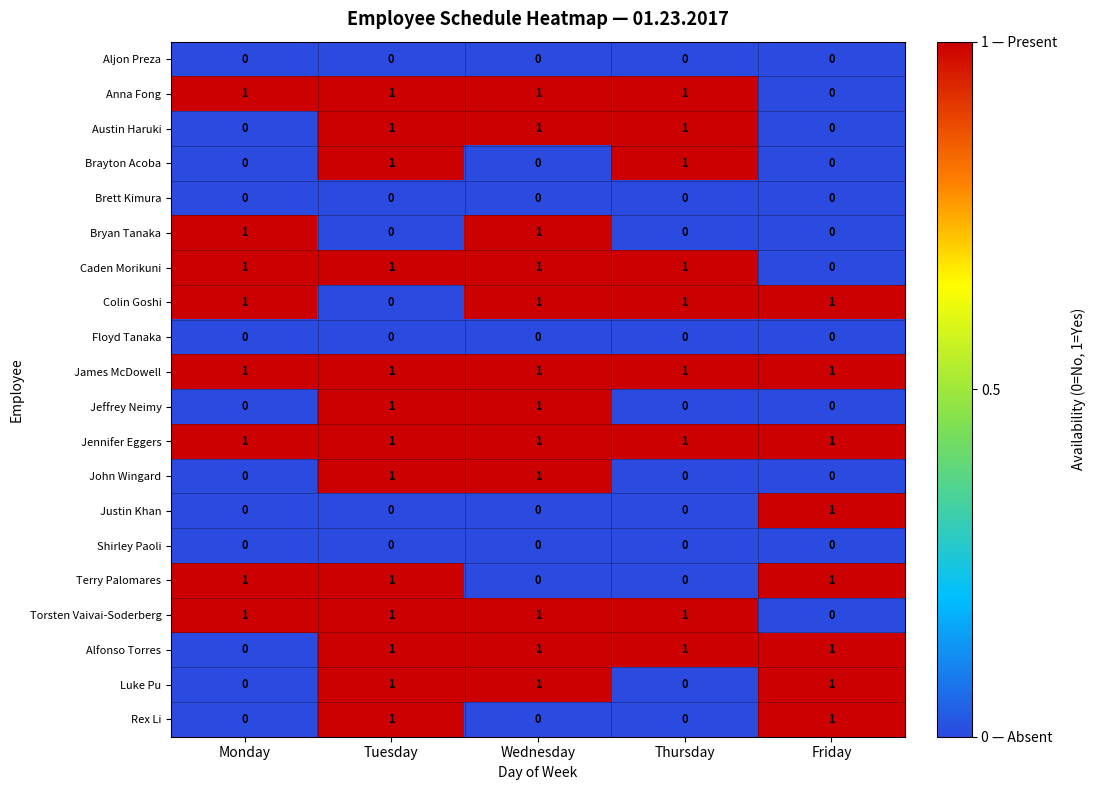

Count the Alfonso Torres values in the range 1 to 2.

4